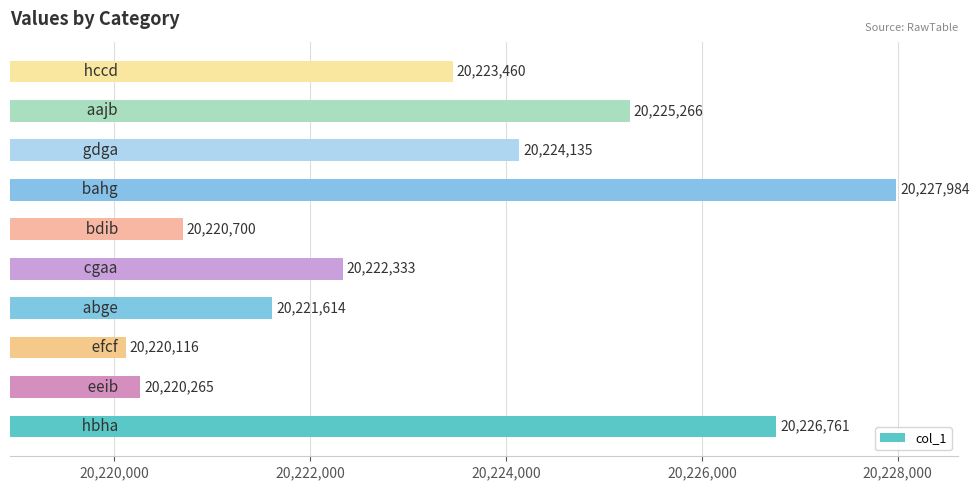

What is the average value?

20223263